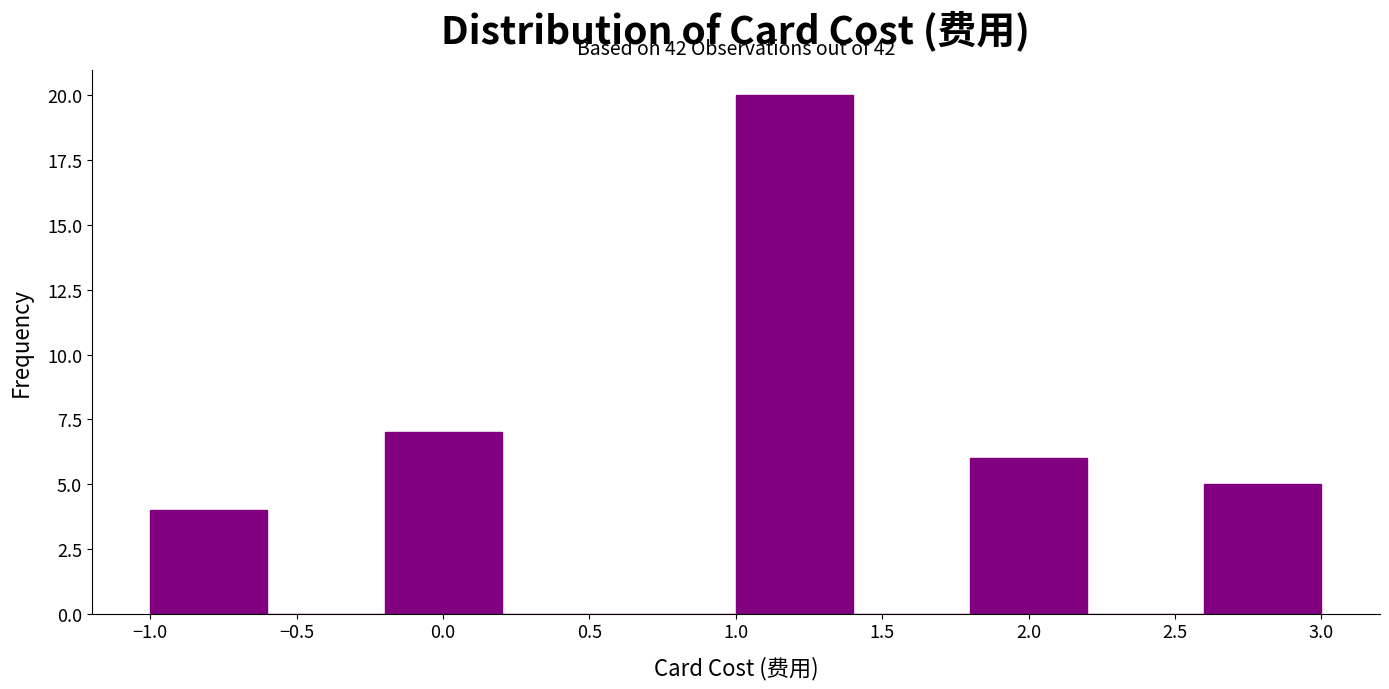

Which range on the x-axis has the tallest bar?

1.0 to 1.4